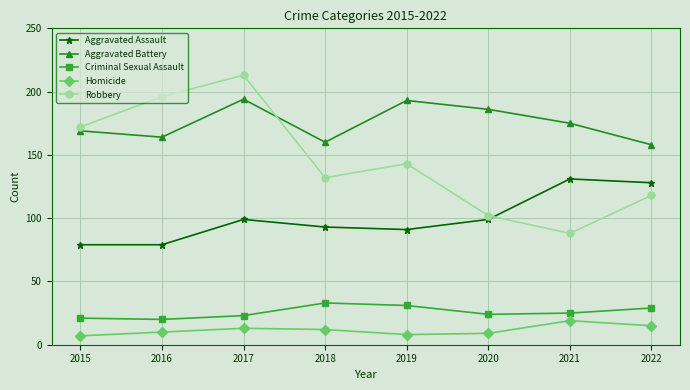

How many Robbery values are between 118 and 196?

5